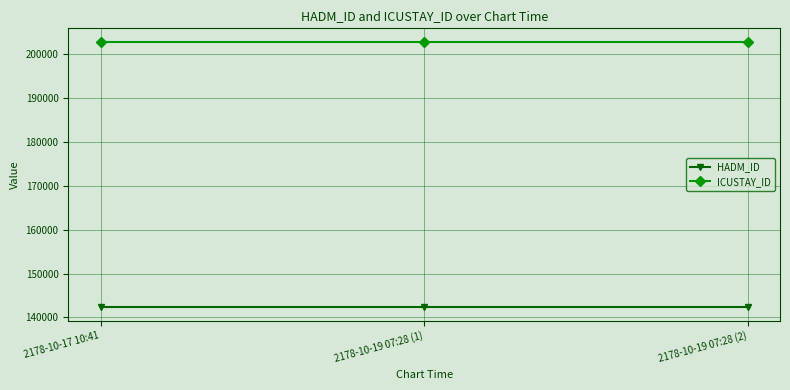

How many distinct data groups are displayed?

2